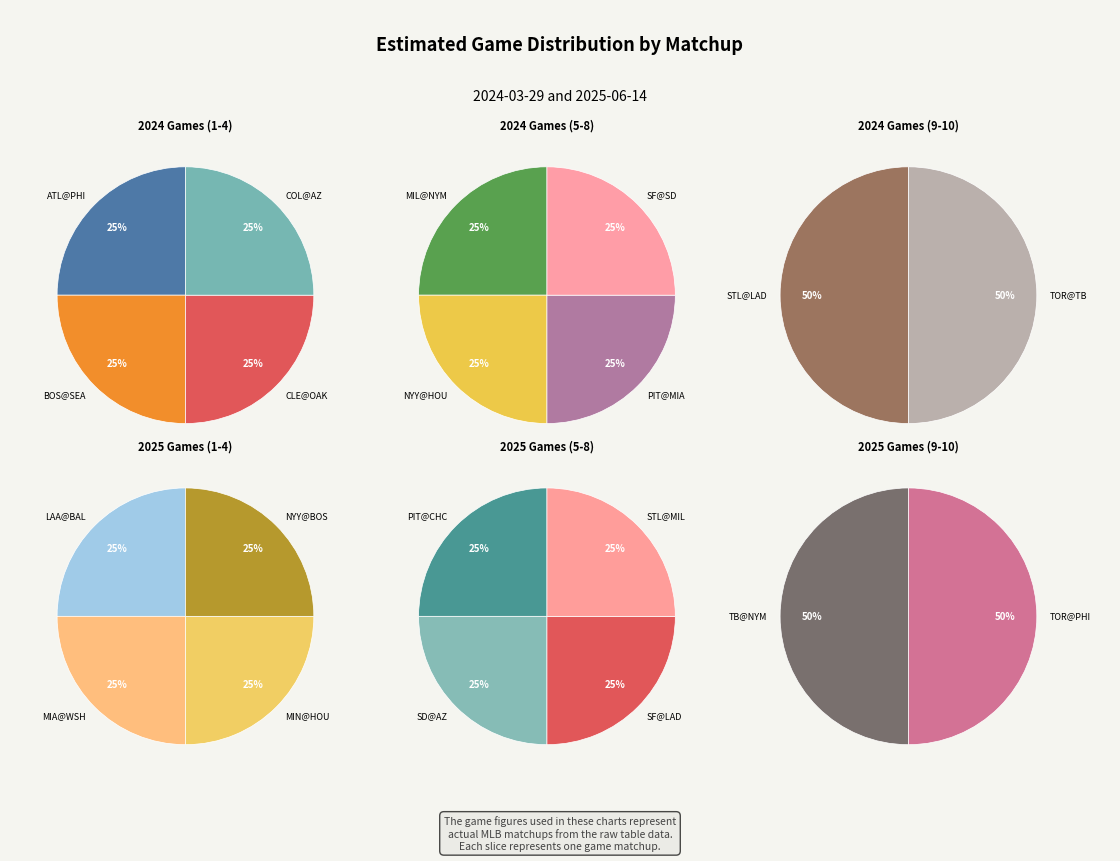

Between CLE@OAK and MIN@HOU, which is larger?

MIN@HOU